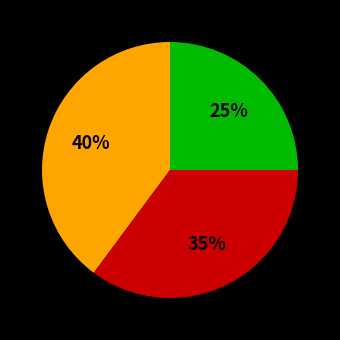

Does any single category account for the majority?

No